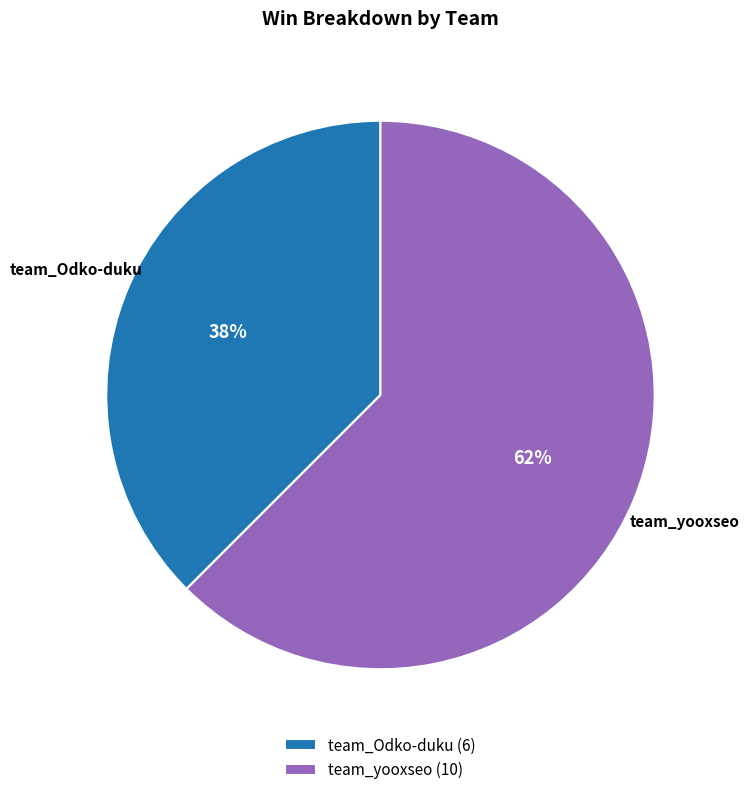

Which slice is the smallest?

team_Odko-duku